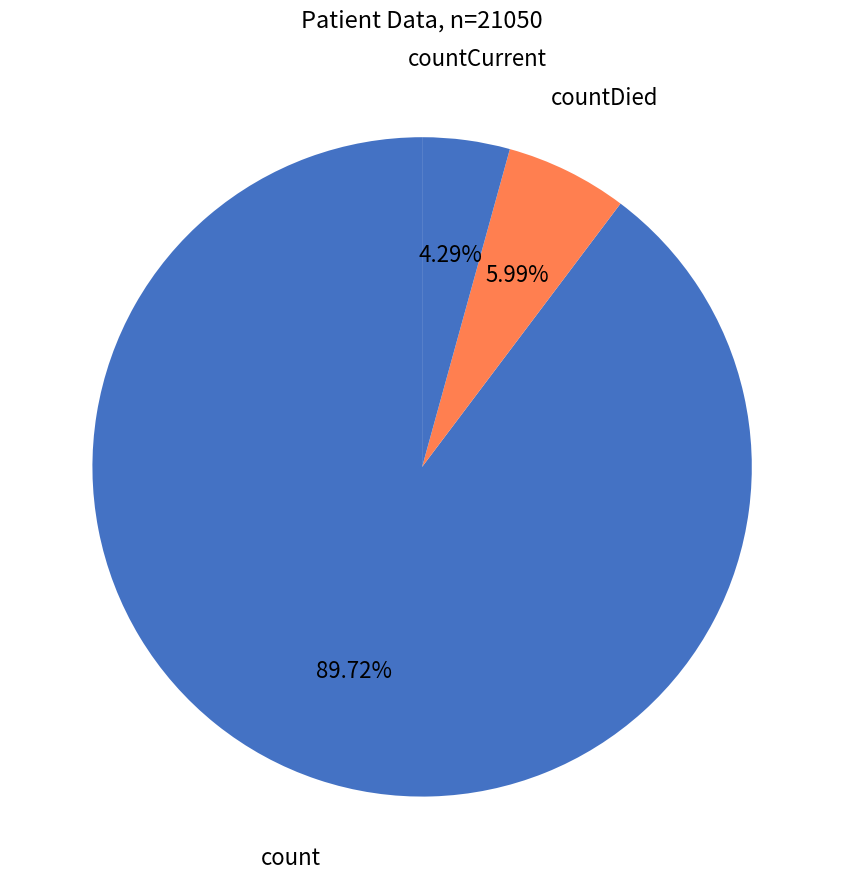

Which category has the smallest portion of the pie?

countCurrent